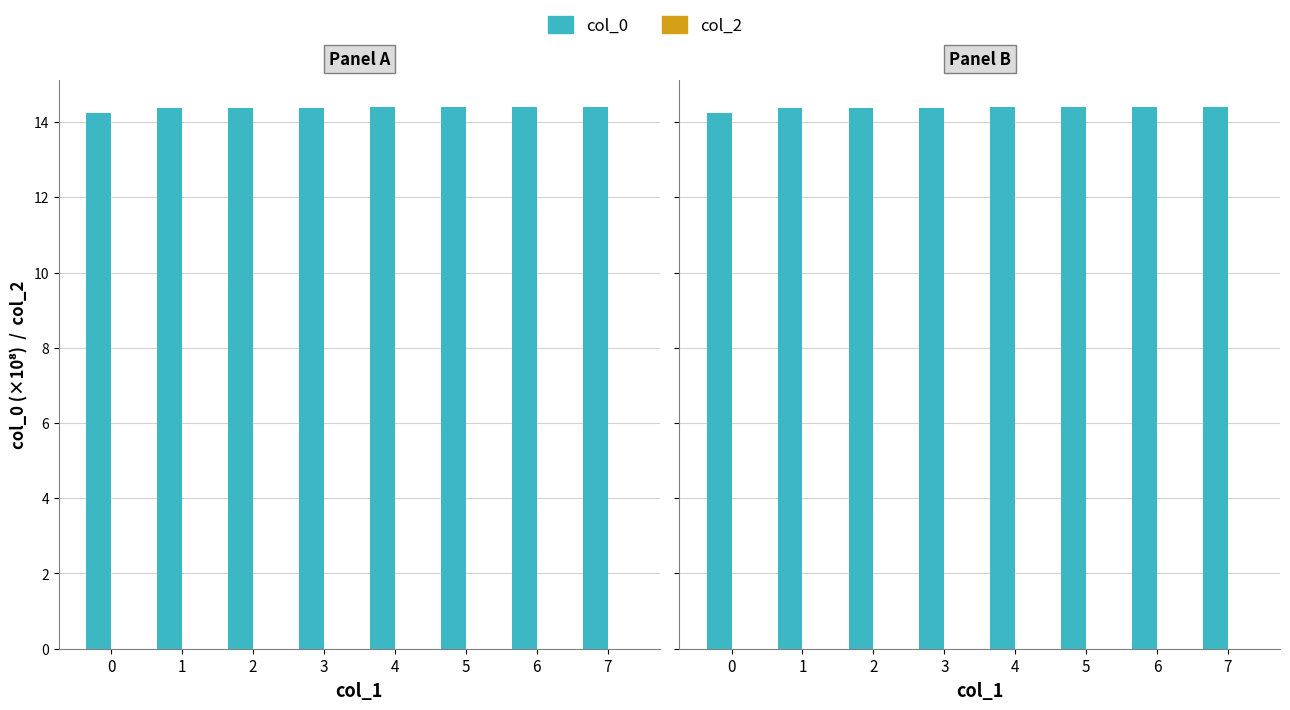

At how many categories does at least one series exceed 11?

8